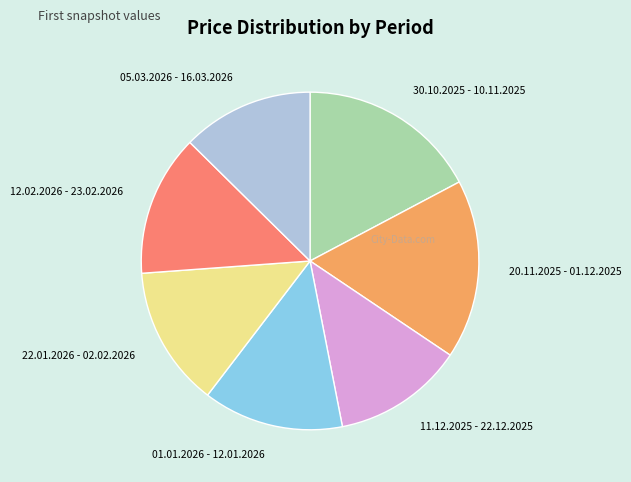

Combined, do 05.03.2026 - 16.03.2026 and 22.01.2026 - 02.02.2026 account for over 50%?

No